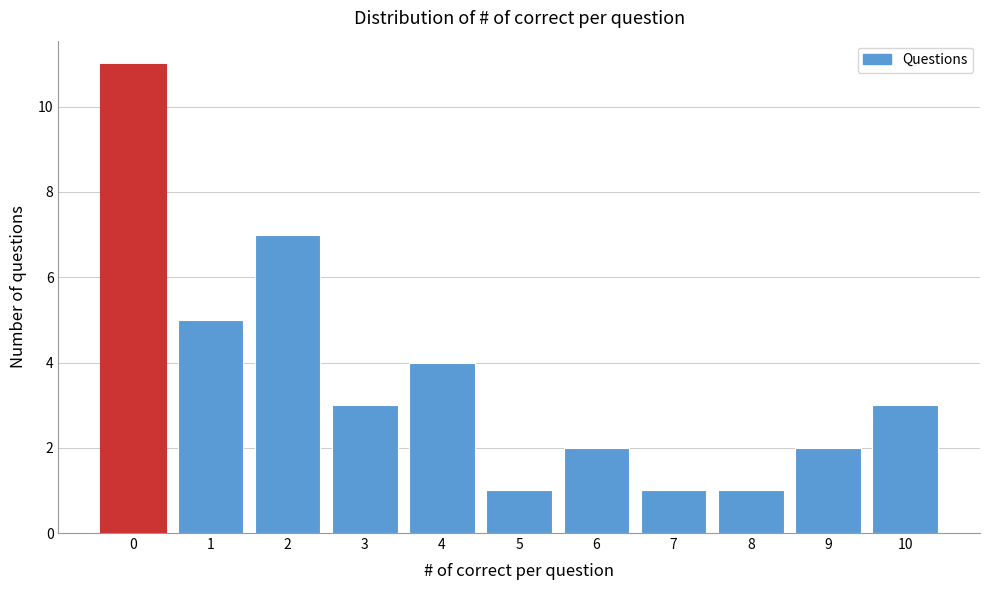

Reading left to right, what are all the values shown in this chart?

0=11	1=5	2=7	3=3	4=4	5=1	6=2	7=1	8=1	9=2	10=3